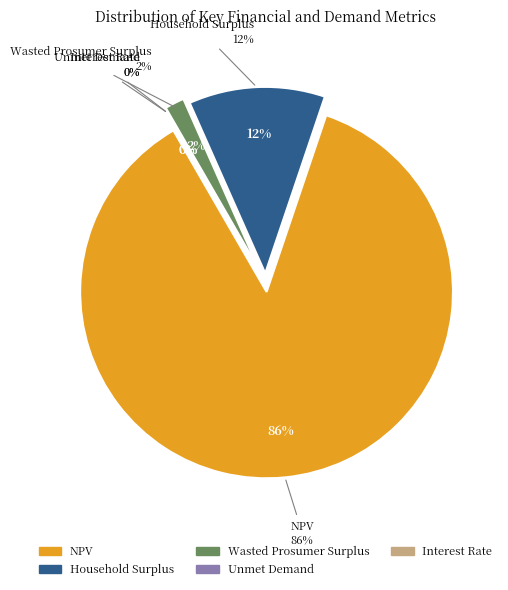

Is there any slice that represents more than half of the pie?

Yes